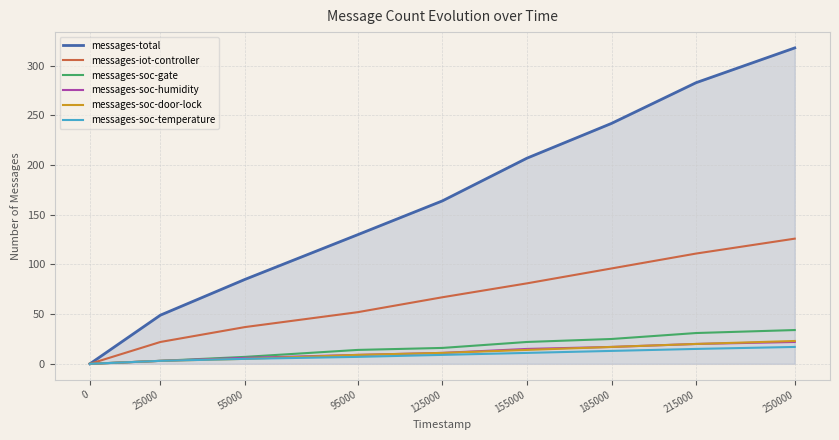

The value of messages-soc-temperature at 0 is 0. True or false?

True